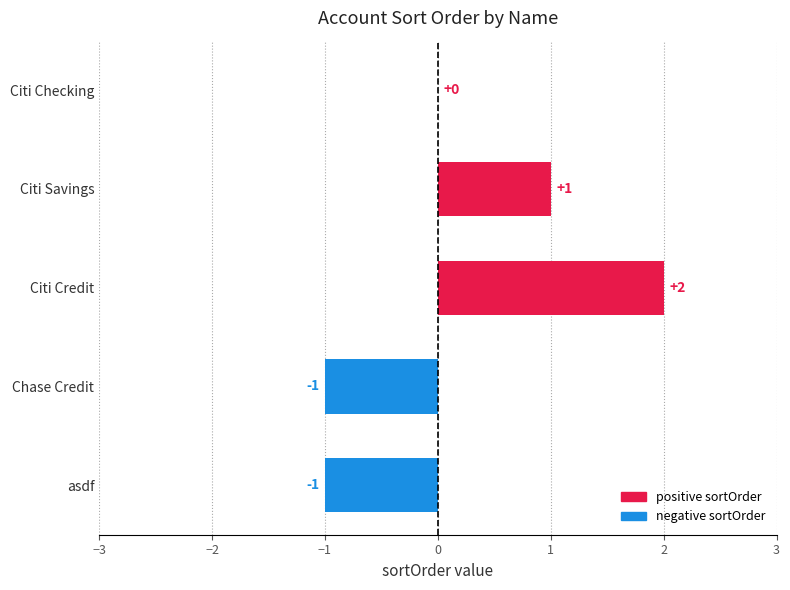

Where is the data nearest to the value 0?

Citi Checking